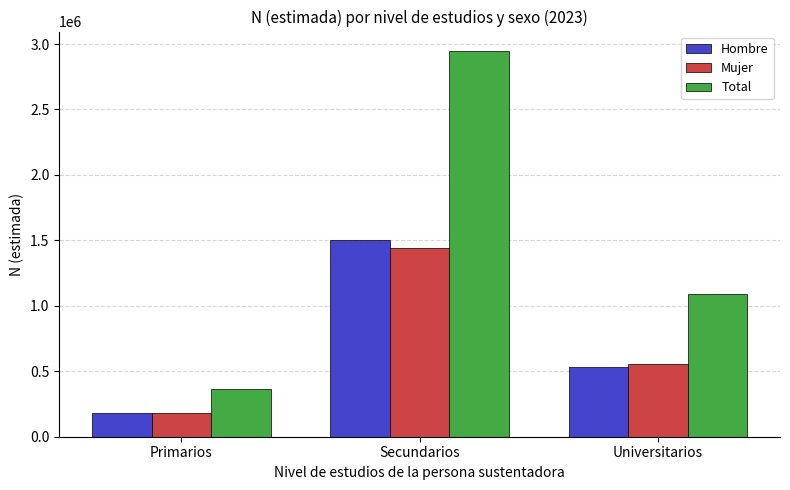

How many categories are shown in the chart?

3